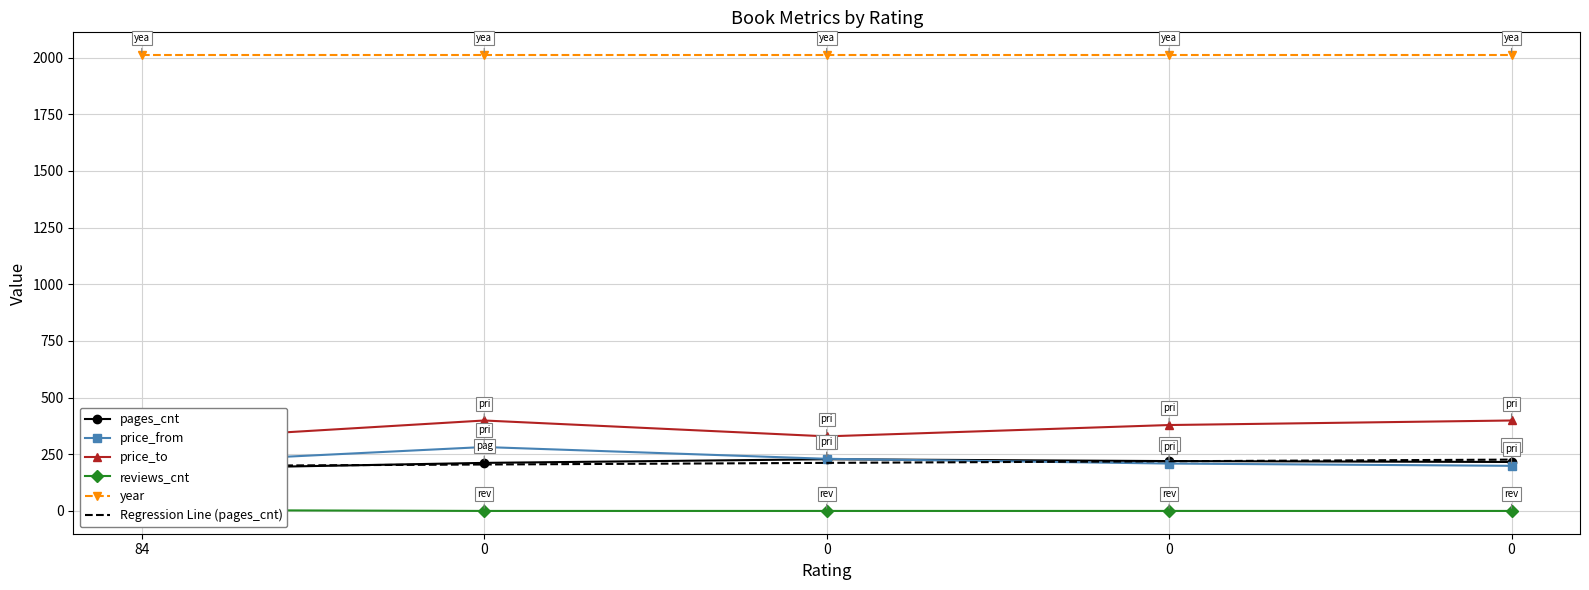

In price_to, how many points are lower than both neighbors (excluding endpoints)?

1